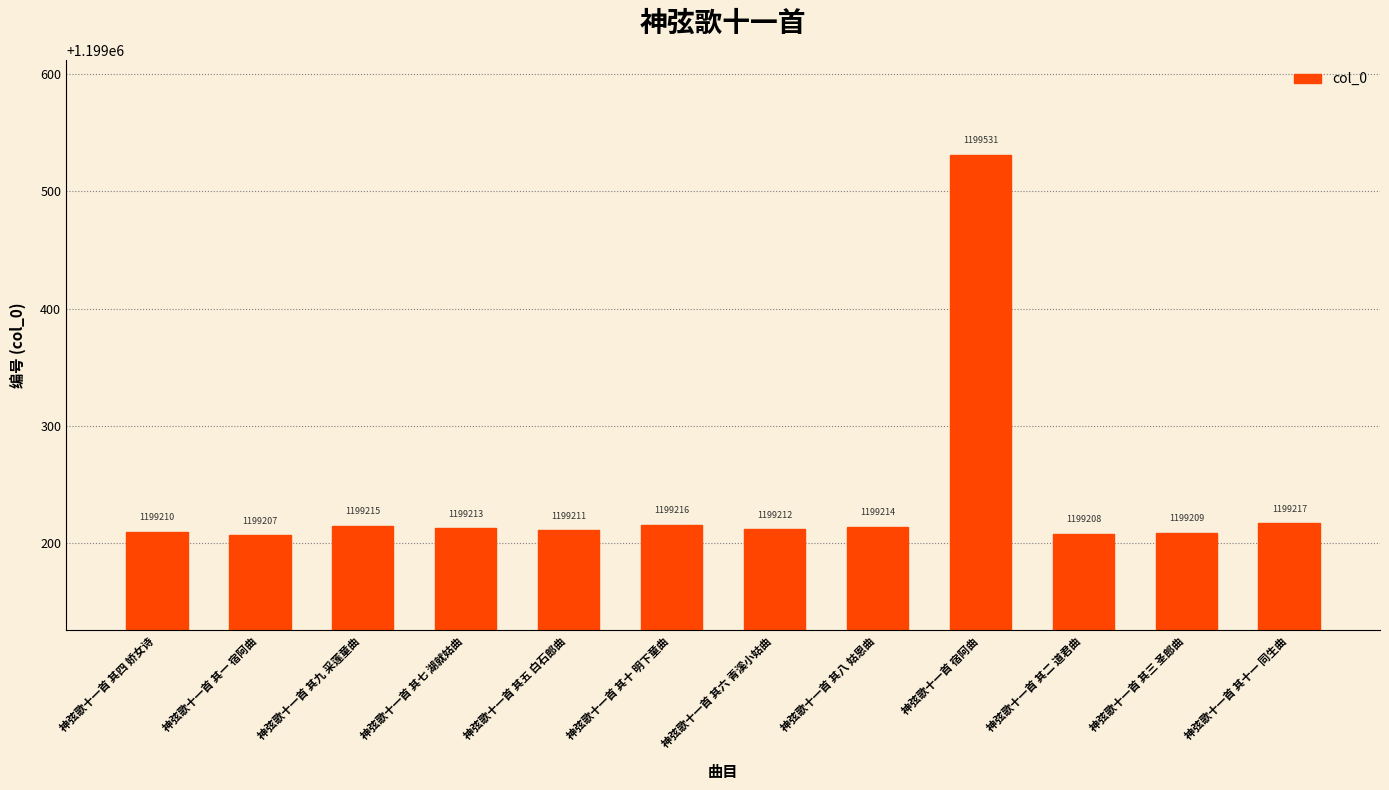

Are the bars horizontal?

No